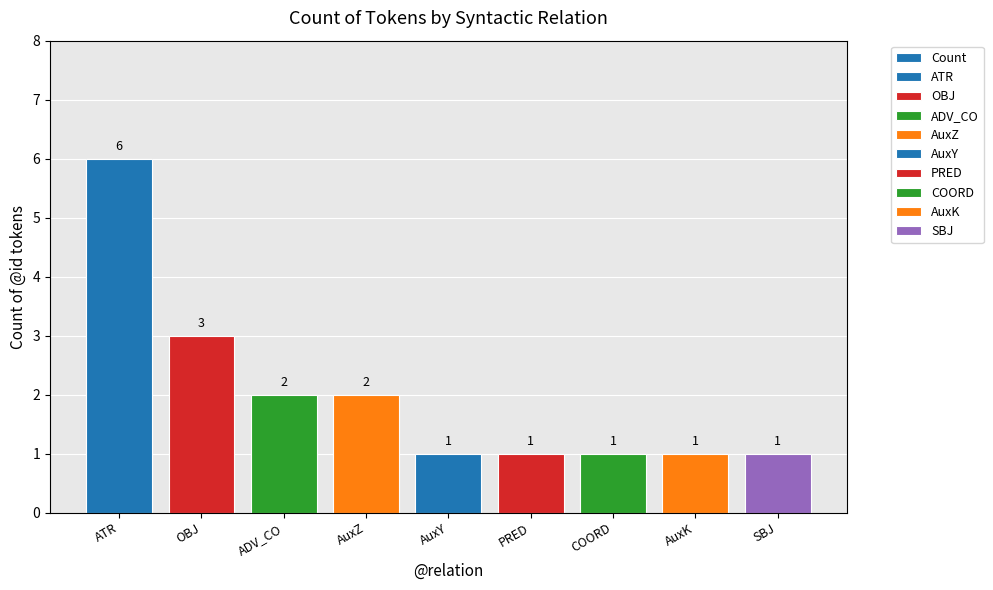

At which category does the chart reach its peak across all series?

ATR